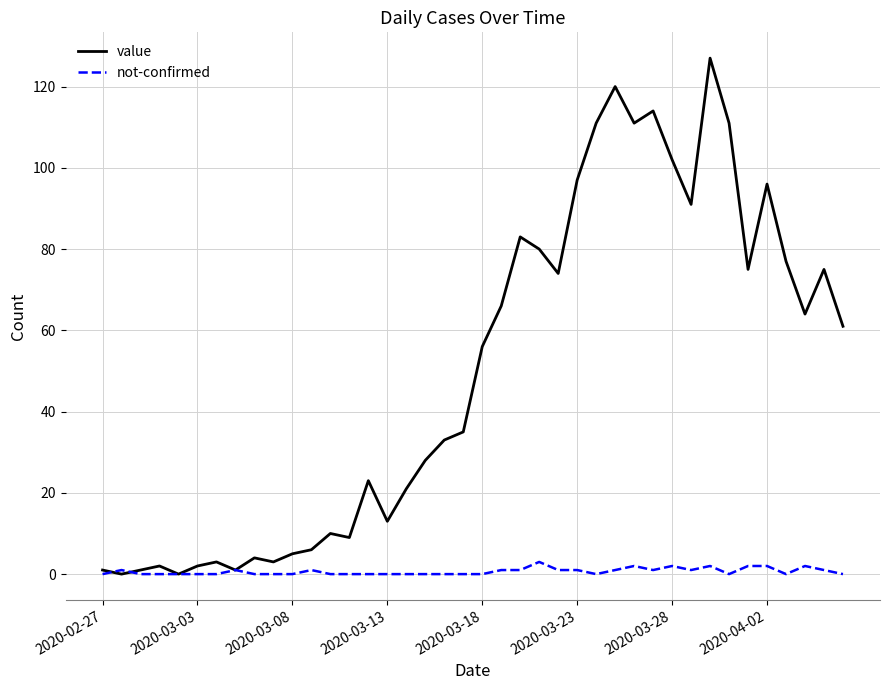

Which series has the largest range (max minus min)?

value